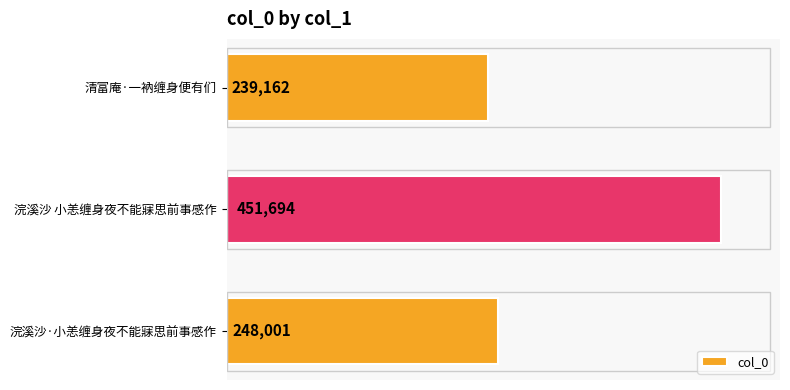

Is it true that the value at 浣溪沙·小恙缠身夜不能寐思前事感作 is 248001?

True